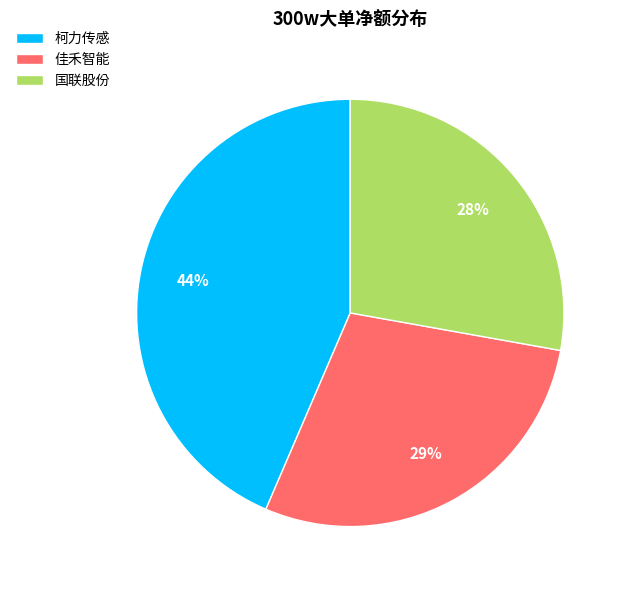

Count the number of slices in the pie.

3